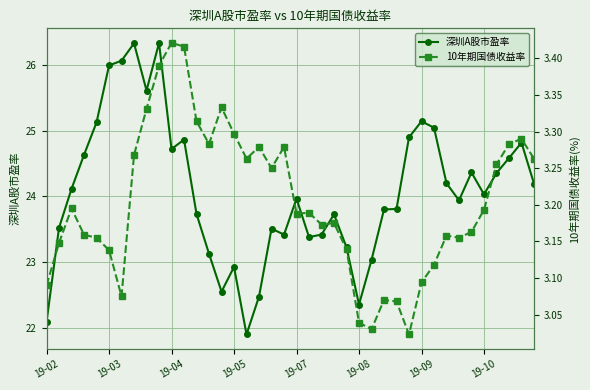

True or false: 深圳A股市盈率 has more than 1 interior local peaks.

True